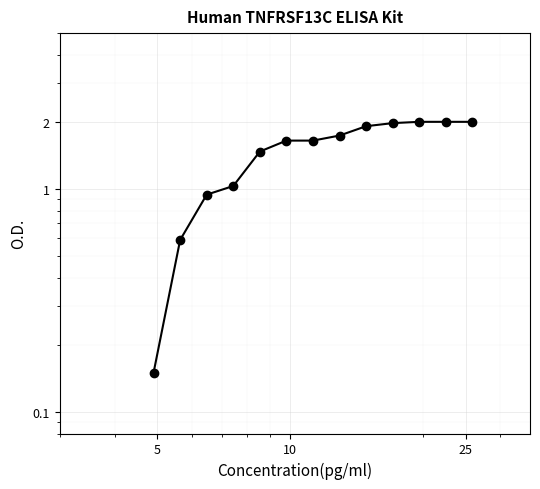

How many categories are shown in the chart?

13